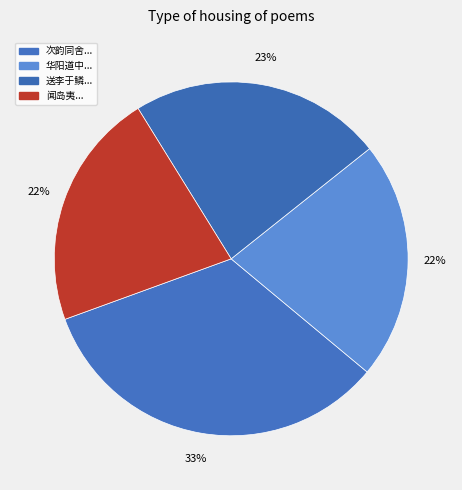

How many slices are in this pie chart?

4